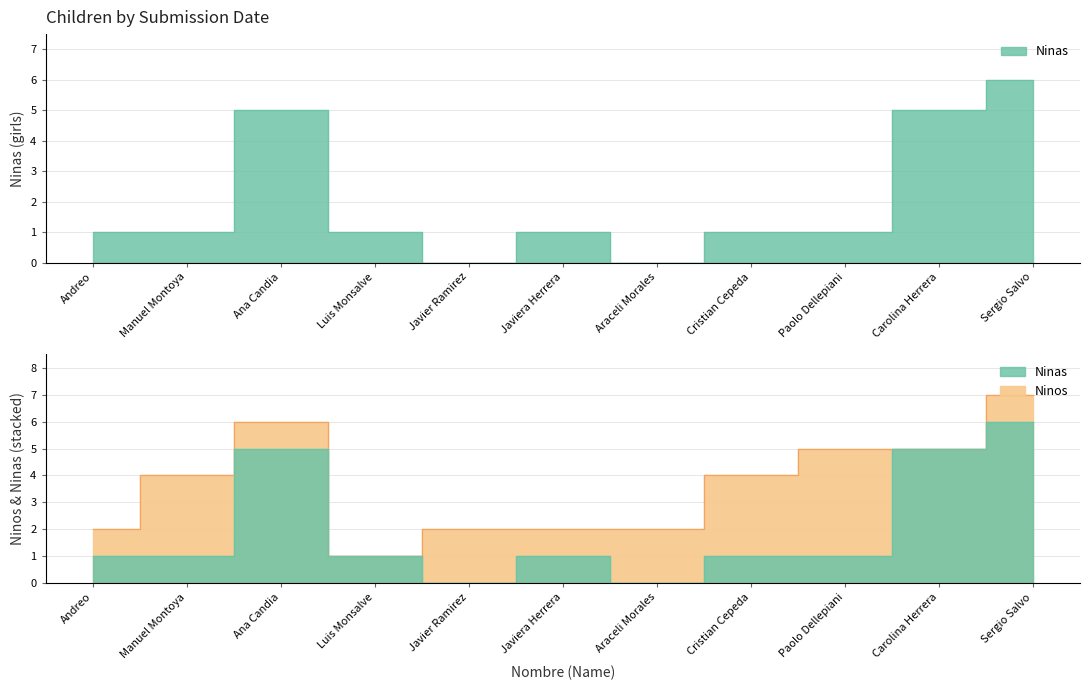

The value at Araceli Morales is 4. True or false?

False